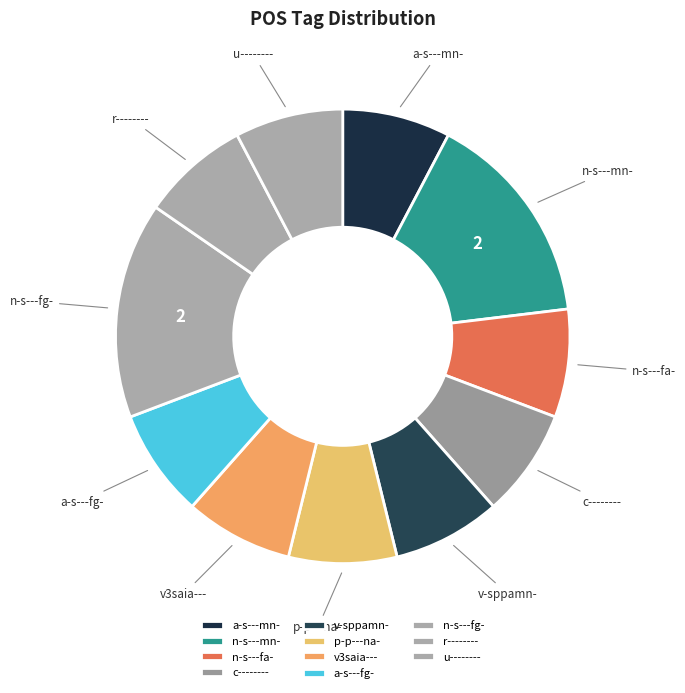

Does any single category account for the majority?

No